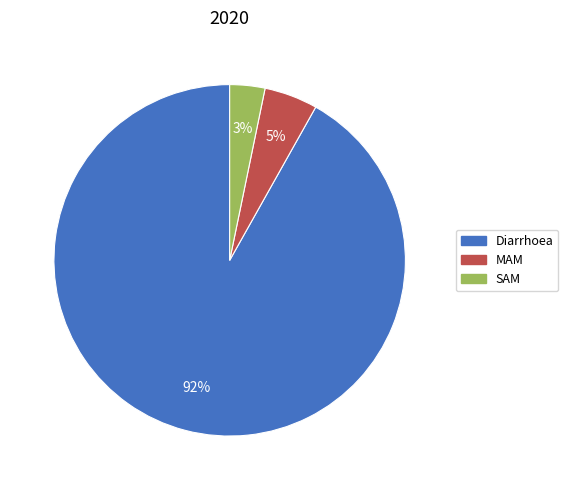

To the nearest percent, what is the combined percentage of MAM and Diarrhoea?

97%